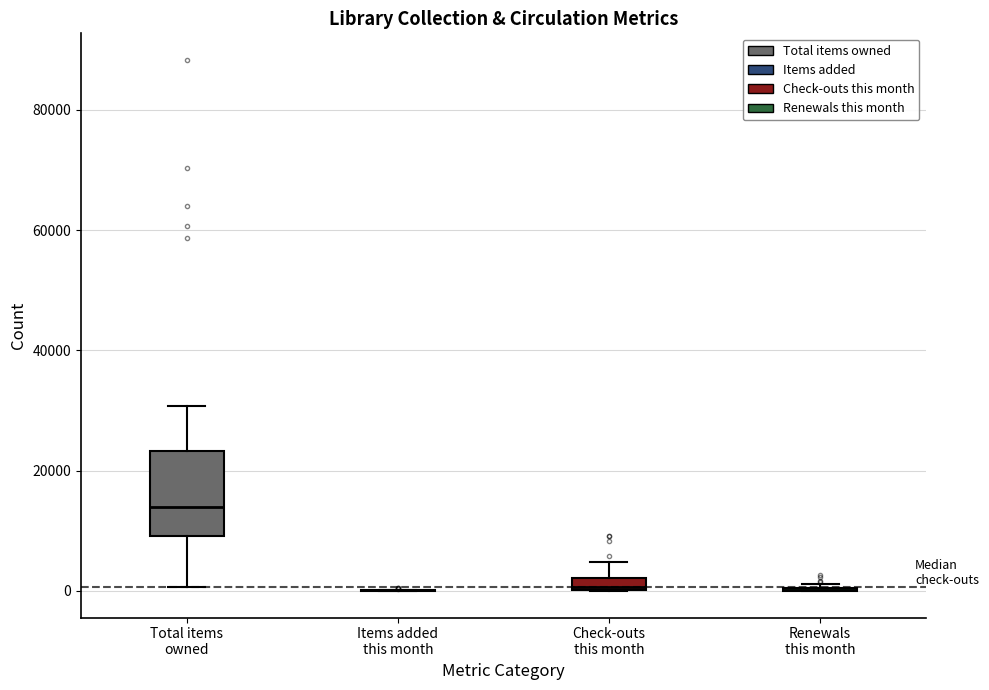

Where is the lower edge of the box for Check-outs this month on the y-axis? The values are not printed on the chart, so give them approximately, as read against the axis.

0